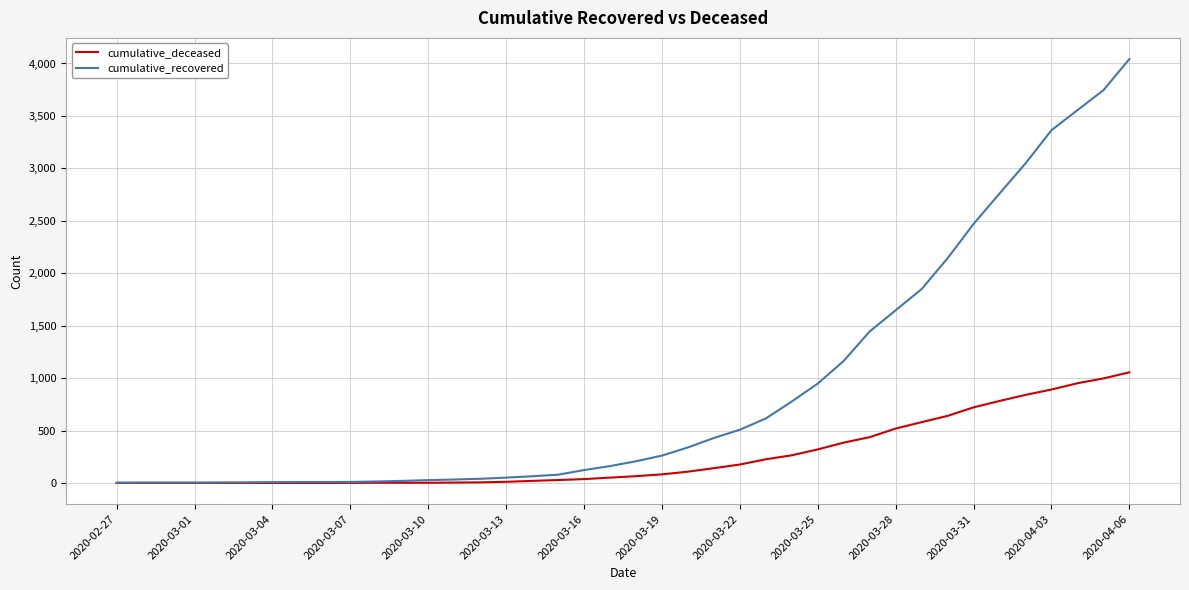

What is the sum of all cumulative_recovered values?

35989